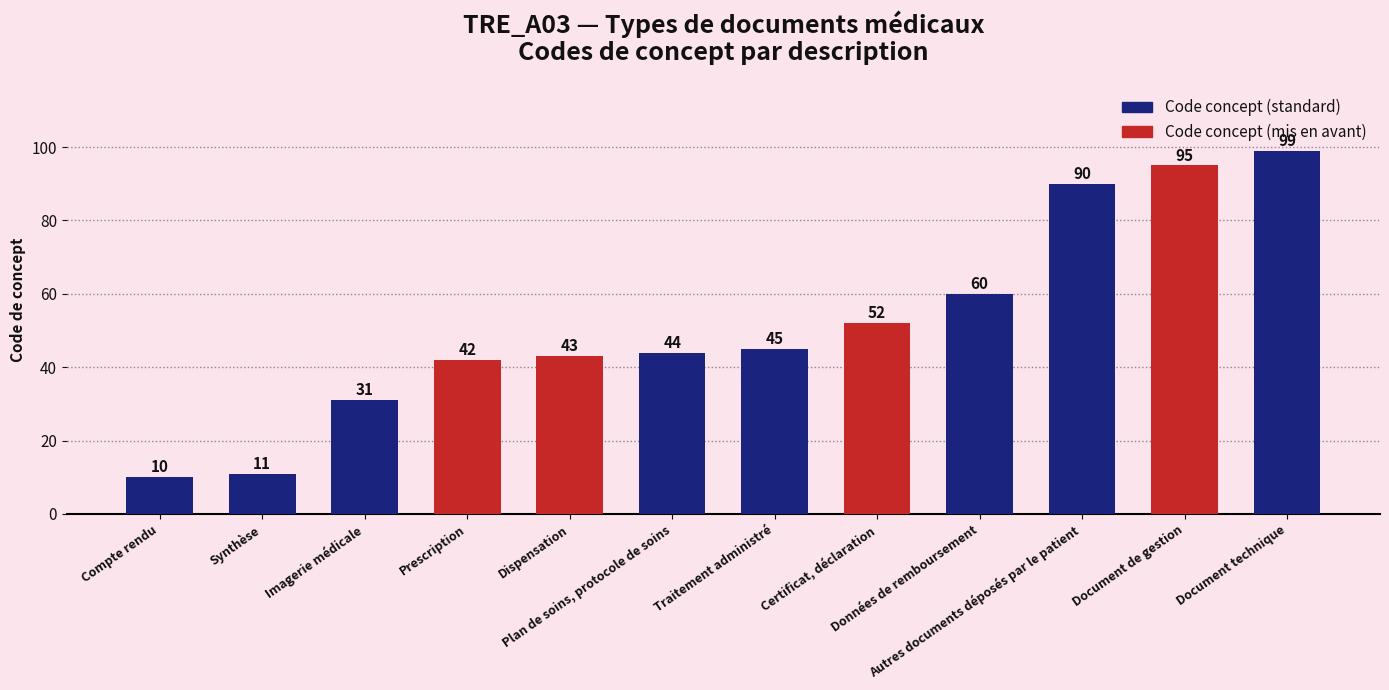

Count the number of data series in this chart.

1